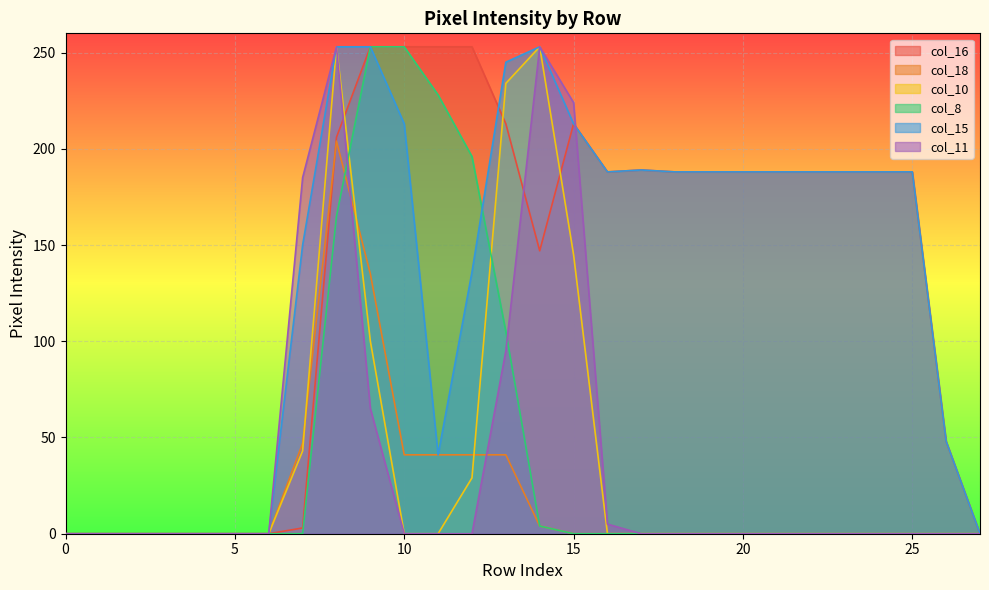

Reading left to right, extract all data points from this chart.

col_16: 0=0	1=0	2=0	3=0	4=0	5=0	6=0	7=3	8=206	9=253	10=253	11=253	12=253	13=213	14=147	15=213	16=188	17=189	18=188	19=188	20=188	21=188	22=188	23=188	24=188	25=188	26=48	27=0
col_18: 0=0	1=0	2=0	3=0	4=0	5=0	6=0	7=47	8=204	9=135	10=41	11=41	12=41	13=41	14=4	15=0	16=0	17=0	18=0	19=0	20=0	21=0	22=0	23=0	24=0	25=0	26=0	27=0
col_10: 0=0	1=0	2=0	3=0	4=0	5=0	6=0	7=43	8=253	9=100	10=0	11=0	12=29	13=234	14=253	15=145	16=0	17=0	18=0	19=0	20=0	21=0	22=0	23=0	24=0	25=0	26=0	27=0
col_8: 0=0	1=0	2=0	3=0	4=0	5=0	6=0	7=0	8=165	9=253	10=253	11=228	12=196	13=105	14=4	15=0	16=0	17=0	18=0	19=0	20=0	21=0	22=0	23=0	24=0	25=0	26=0	27=0
col_15: 0=0	1=0	2=0	3=0	4=0	5=0	6=0	7=150	8=253	9=253	10=213	11=41	12=136	13=245	14=253	15=213	16=188	17=189	18=188	19=188	20=188	21=188	22=188	23=188	24=188	25=188	26=48	27=0
col_11: 0=0	1=0	2=0	3=0	4=0	5=0	6=0	7=185	8=253	9=65	10=0	11=0	12=0	13=95	14=253	15=224	16=5	17=0	18=0	19=0	20=0	21=0	22=0	23=0	24=0	25=0	26=0	27=0